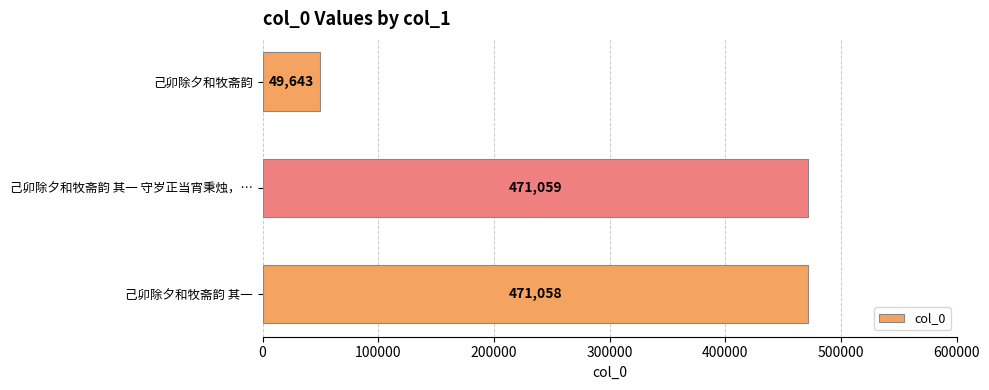

Reading bottom to top, extract all data points from this chart.

己卯除夕和牧斋韵 其一=471058	己卯除夕和牧斋韵 其一 守岁正当宵秉烛，…=471059	己卯除夕和牧斋韵=49643